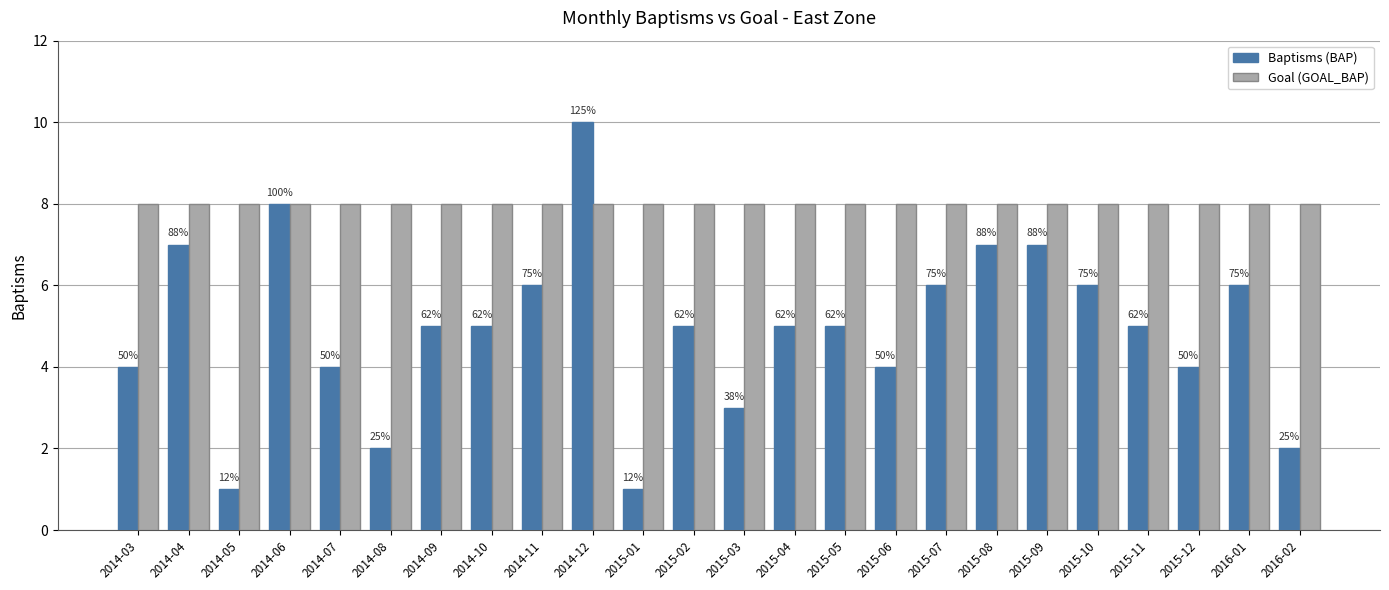

What is the value of the Baptisms (BAP) bar at the 12th from the left?

5